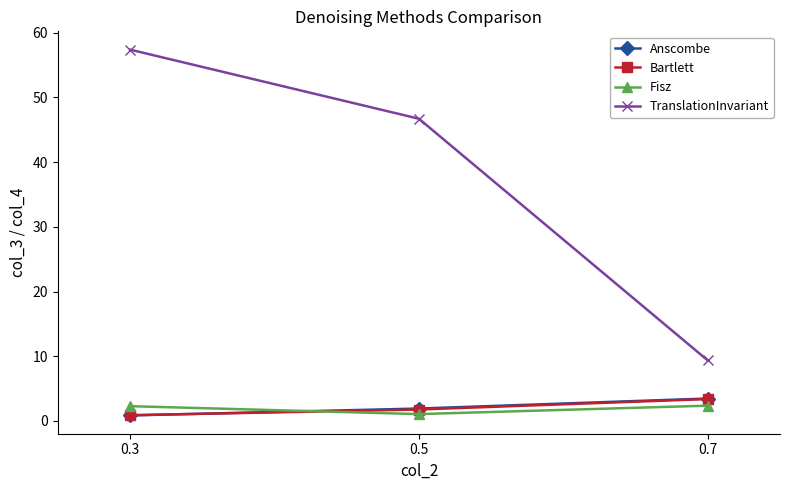

What is the sum of the TranslationInvariant values at 0.5 and 0.7?

56.1